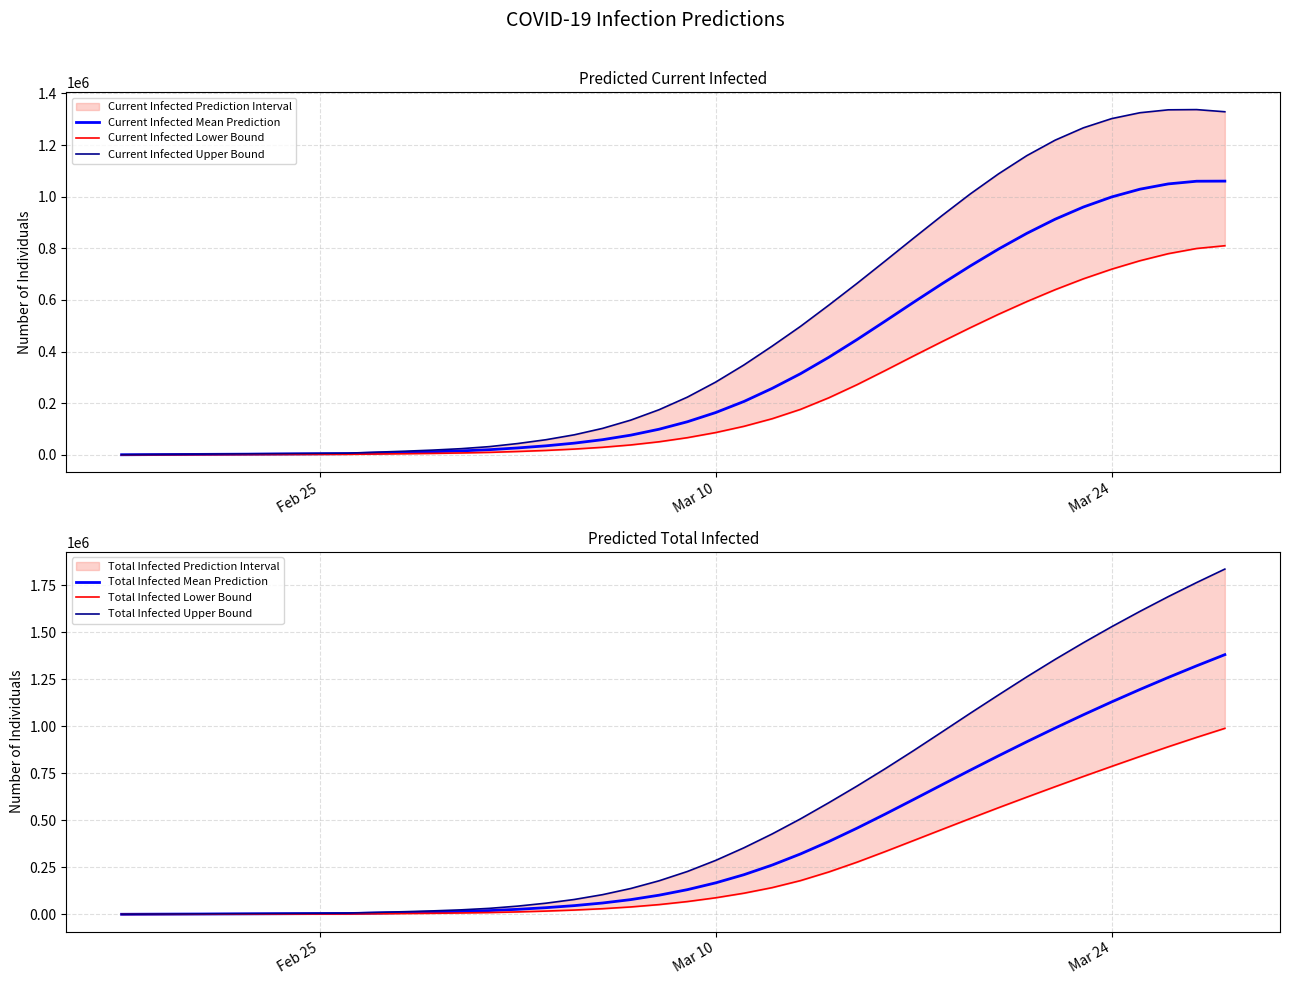

What is the highest value of the Current Infected Mean Prediction series?

1060208